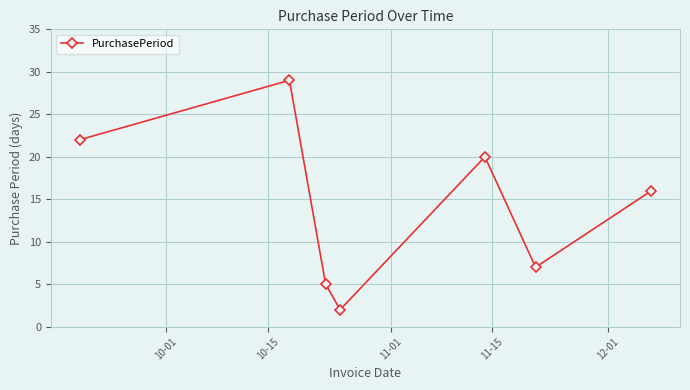

How many points are lower than both their immediate neighbors (excluding endpoints)?

2